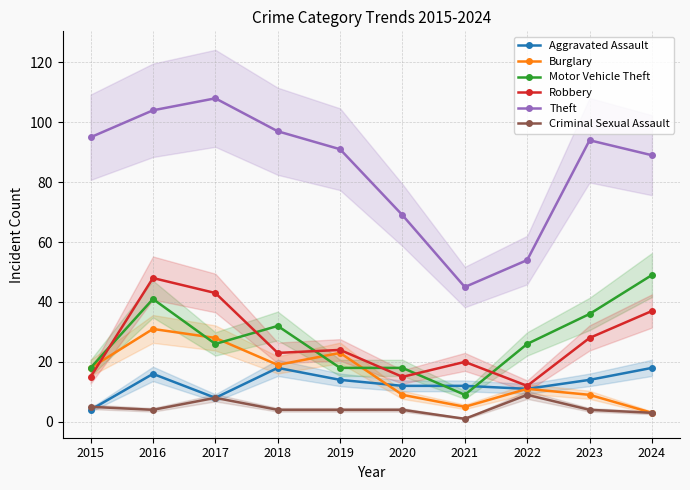

At 2018, list the series in order from smallest to largest.

Criminal Sexual Assault, Aggravated Assault, Burglary, Robbery, Motor Vehicle Theft, Theft